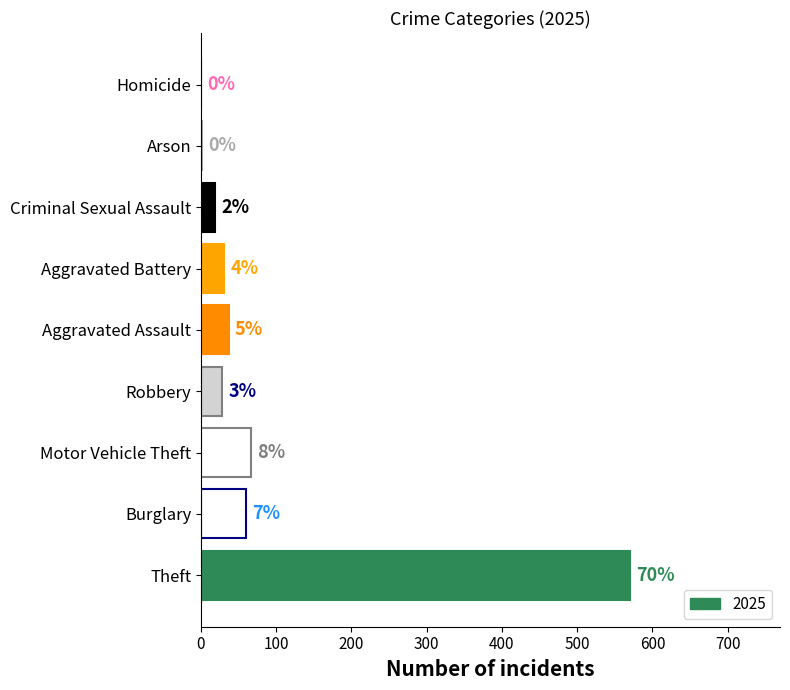

Are the bars horizontal?

Yes